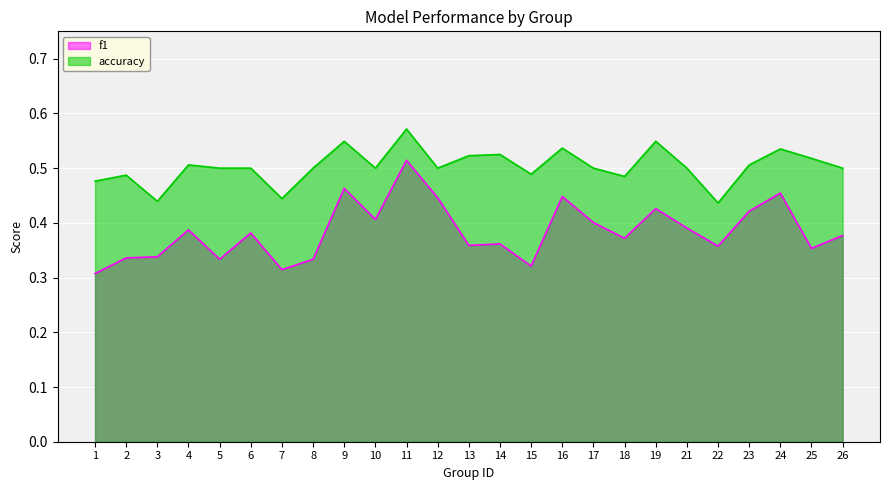

Which series changed the most between 4 and 6?

accuracy